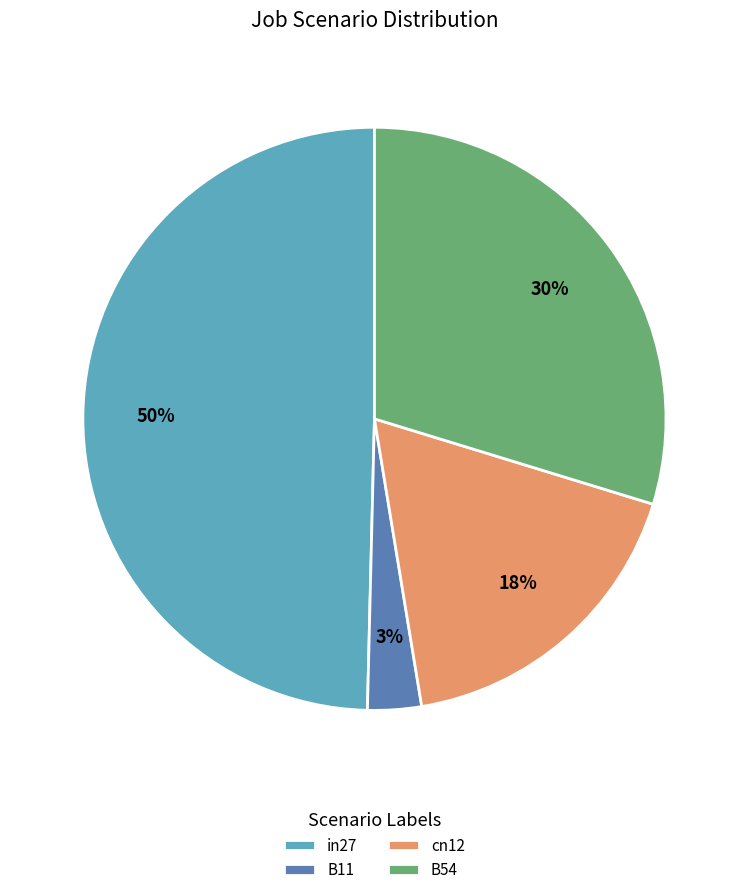

Is the sum of in27 and B54 greater than half?

Yes